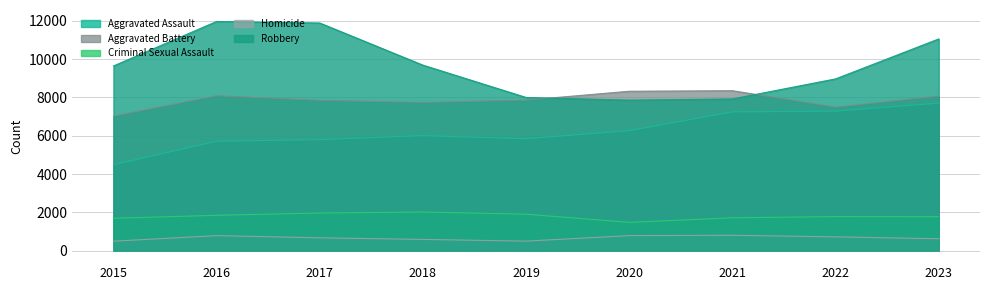

Does the chart have visible grid lines?

Yes